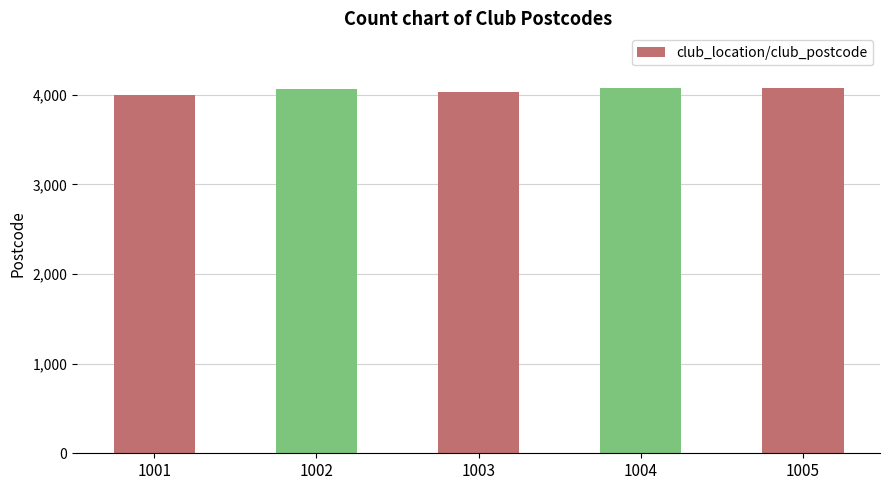

What is the sum of the values at 1005 and 1001?

8074